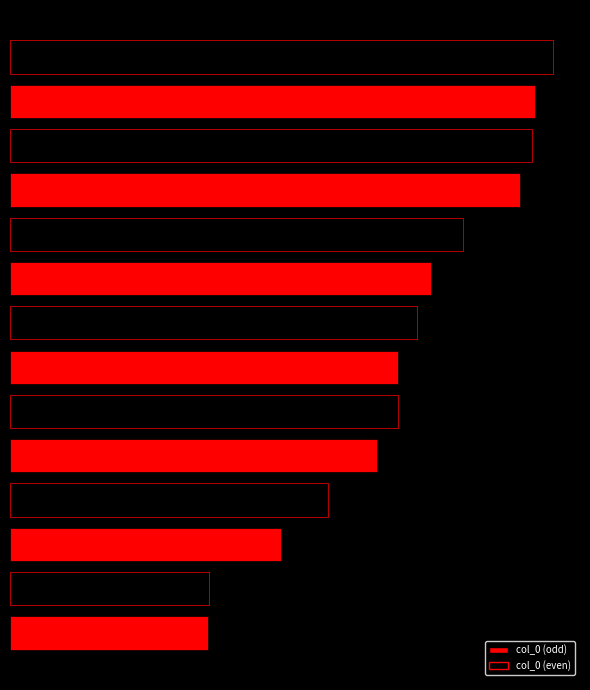

Count the number of values greater than 919405.

6